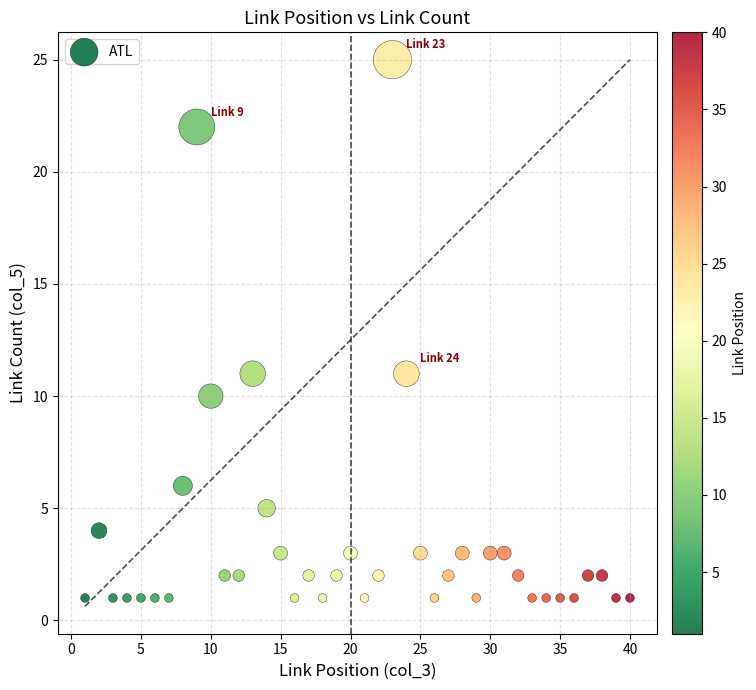

What is the range of Y values (max minus min)?

24